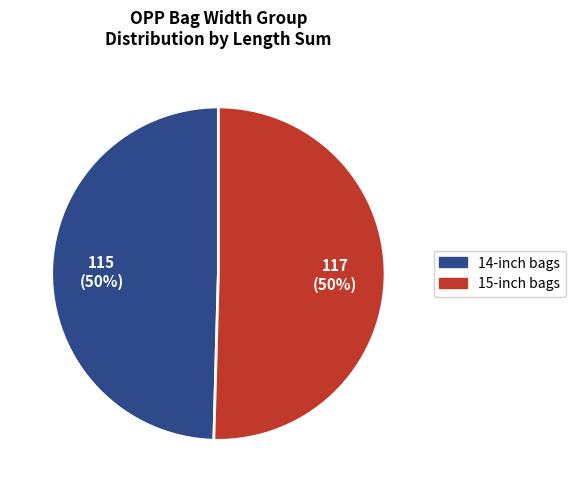

To the nearest percent, what is the average slice percentage?

50%